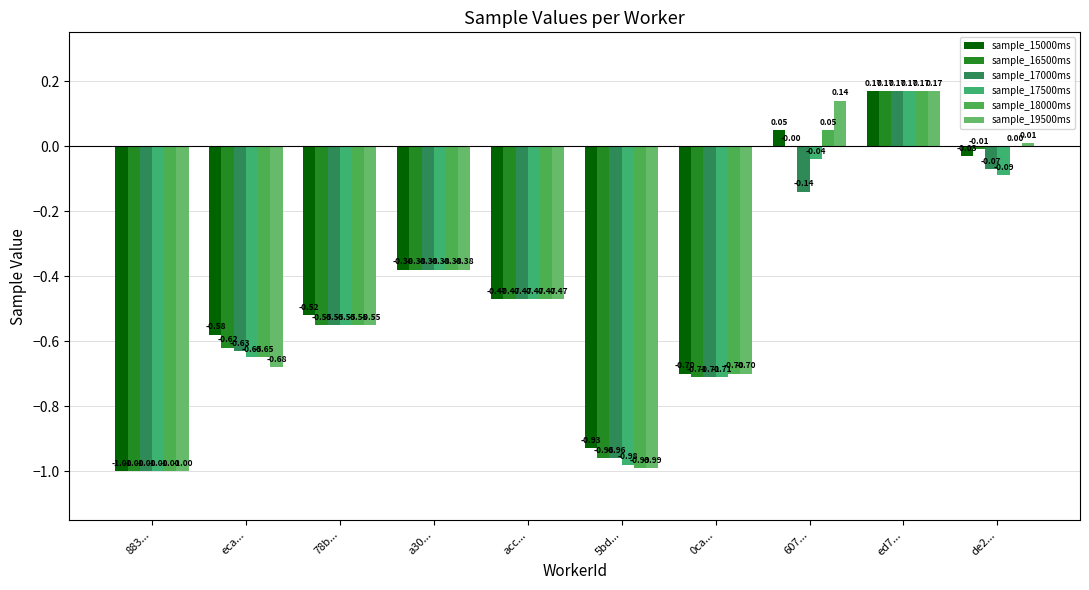

What is the difference between the second highest and minimum values in the sample_17000ms series?

0.9